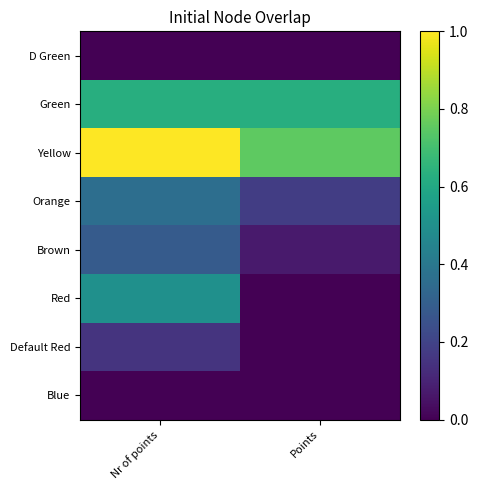

Reading left to right, extract all data points from this chart.

D Green: Nr of points=0.0	Points=0.0
Green: Nr of points=0.6	Points=0.6
Yellow: Nr of points=1.0	Points=0.8
Orange: Nr of points=0.4	Points=0.2
Brown: Nr of points=0.3	Points=0.1
Red: Nr of points=0.5	Points=0.0
Default Red: Nr of points=0.1	Points=0.0
Blue: Nr of points=0.0	Points=0.0